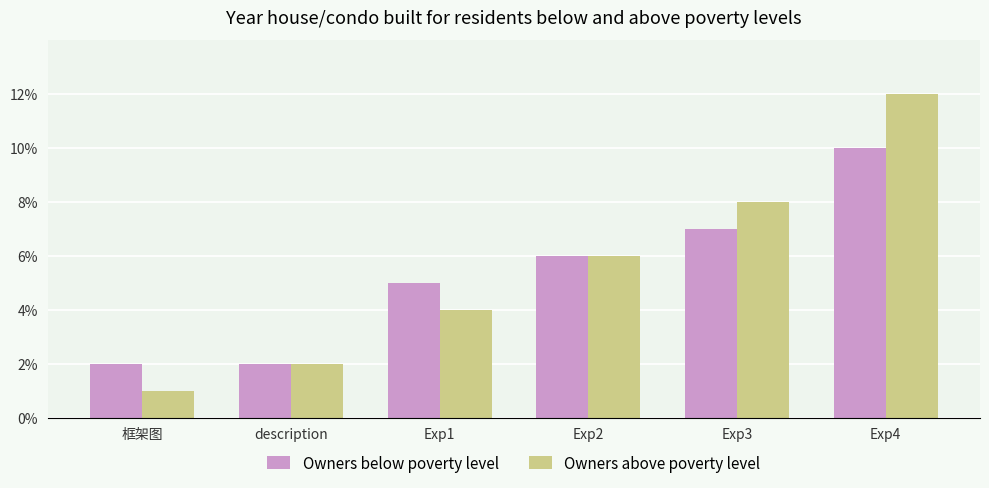

How many bars are there in total?

12